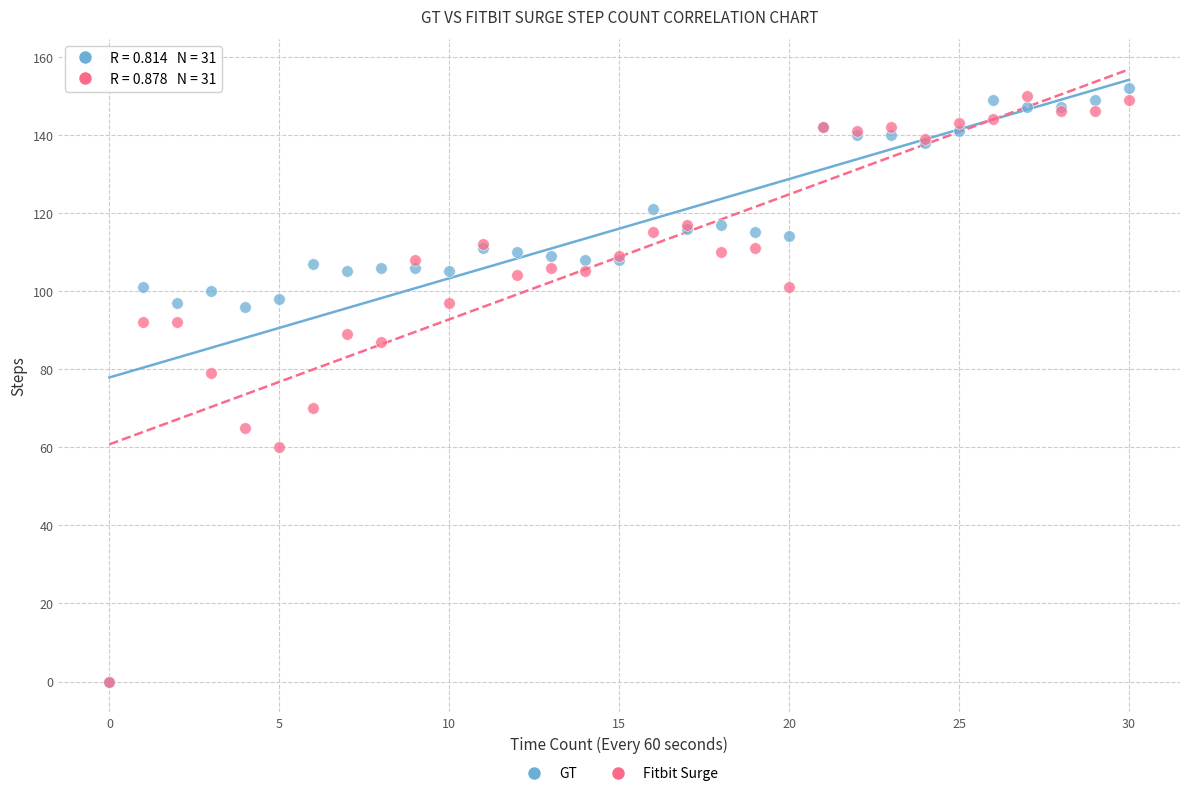

Which series reaches the maximum Y coordinate?

GT